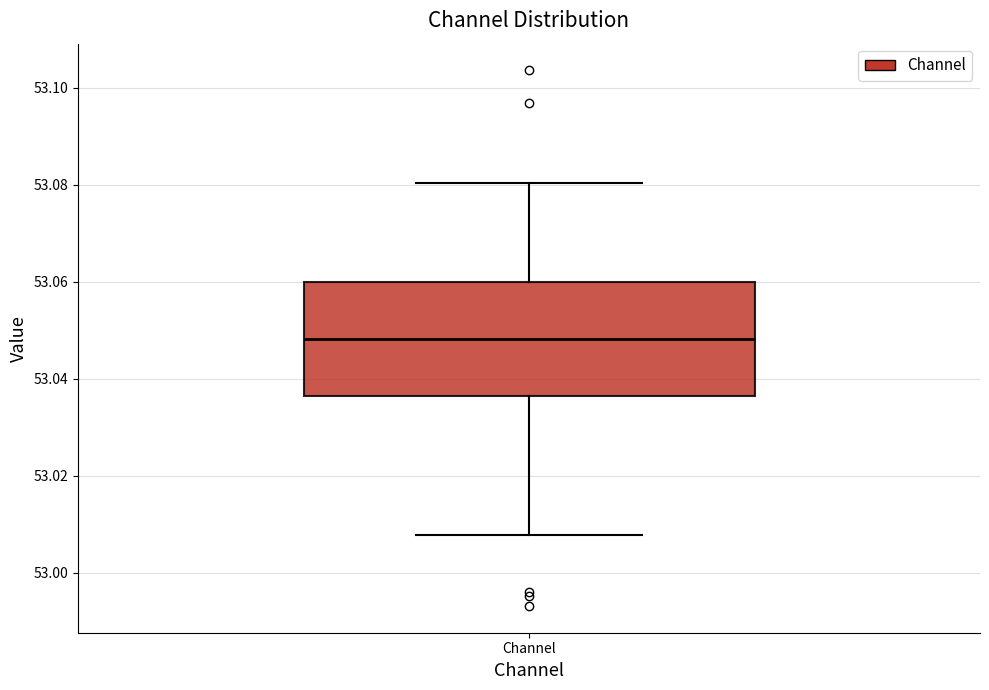

Where does the lower whisker of the box for Channel end on the y-axis? The values are not printed on the chart, so give them approximately, as read against the axis.

53.008